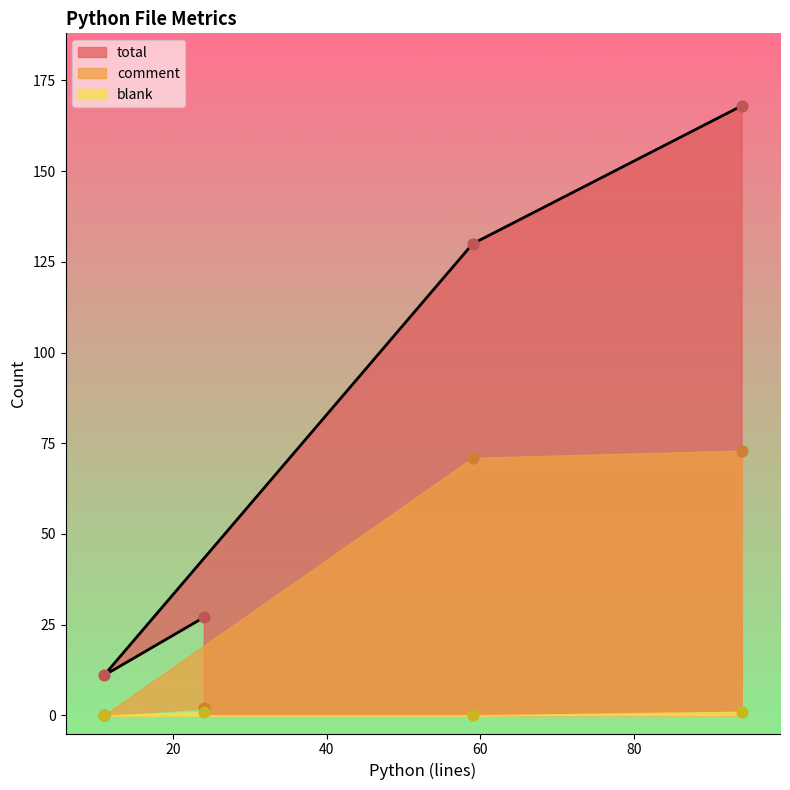

Which series has the widest spread of Y values?

total